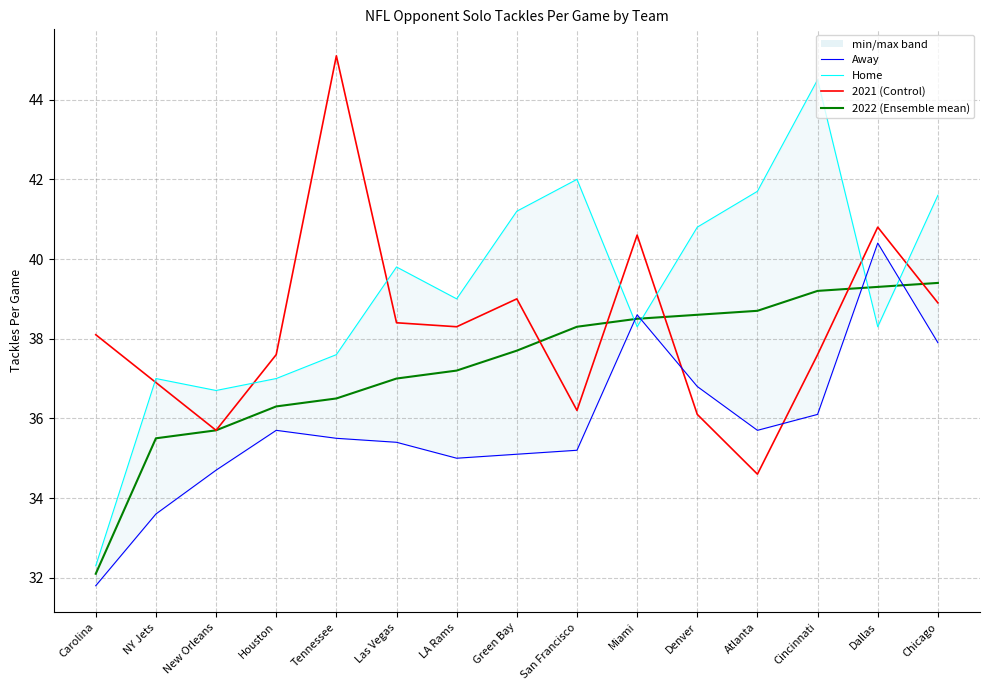

True or false: Home has more than 2 points higher than both neighbors.

True